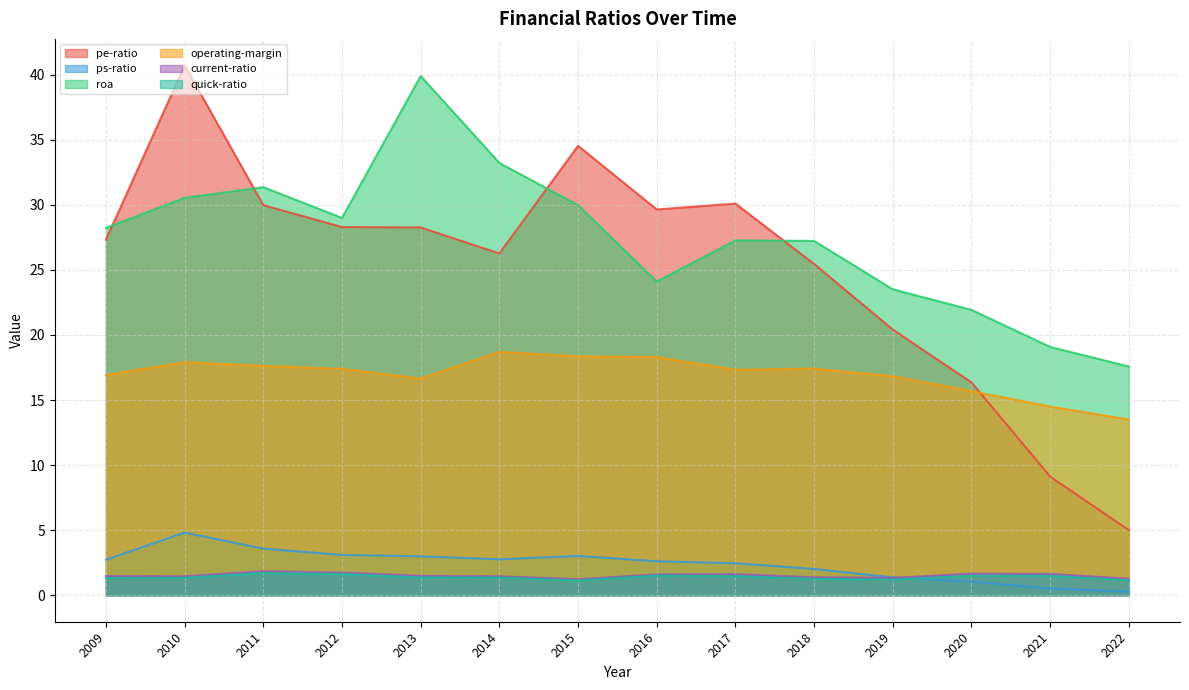

True or false: quick-ratio and pe-ratio intersect in this chart.

False